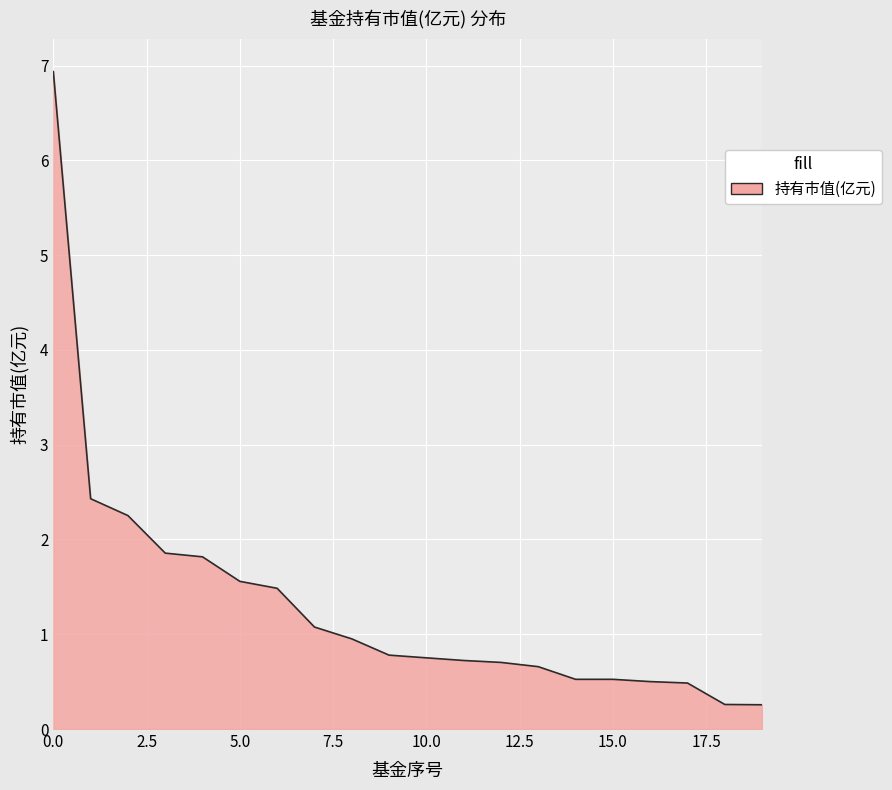

Count the number of categories in the chart.

20